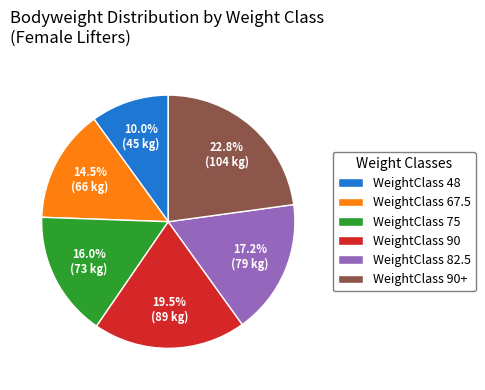

Which has a higher value, WeightClass 90+ or WeightClass 82.5?

WeightClass 90+